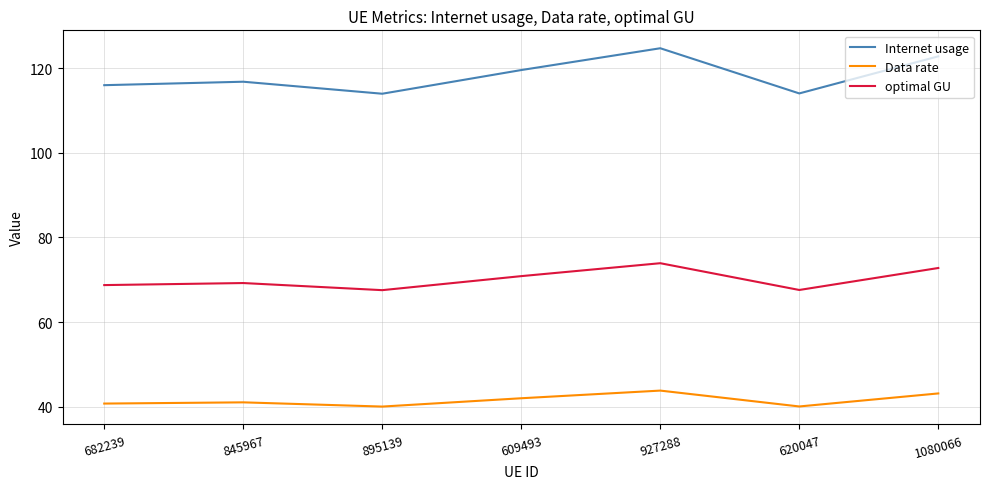

What are all the series names shown in the legend?

Internet usage, Data rate, optimal GU